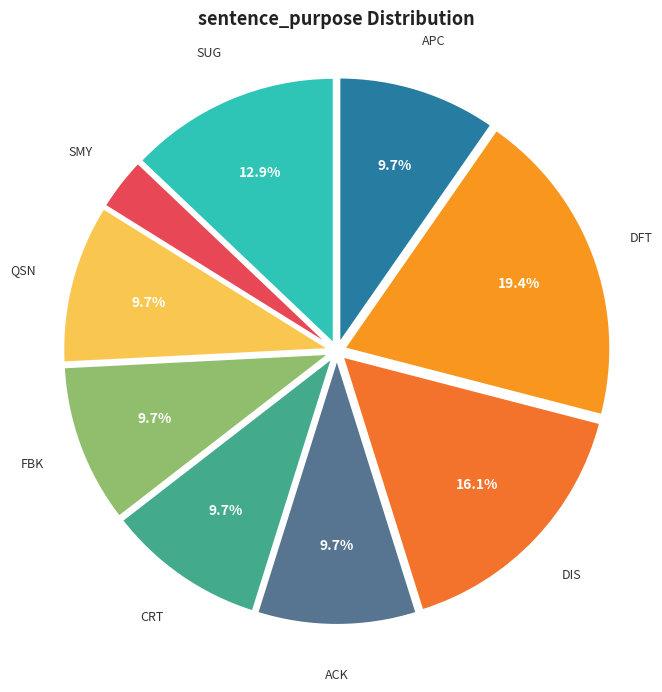

Which category has the smallest portion of the pie?

SMY